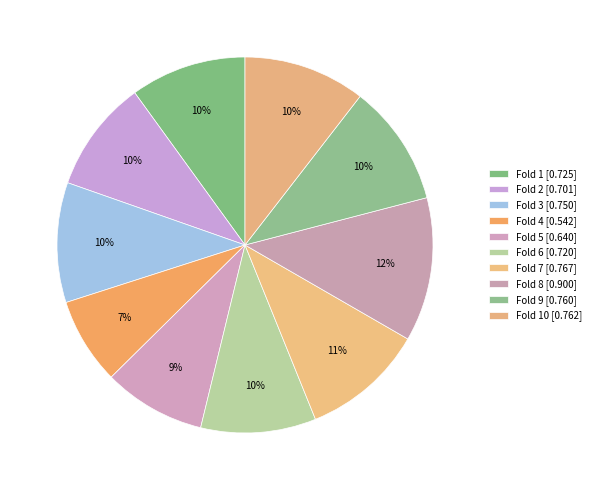

Which slice is the largest?

Fold 8